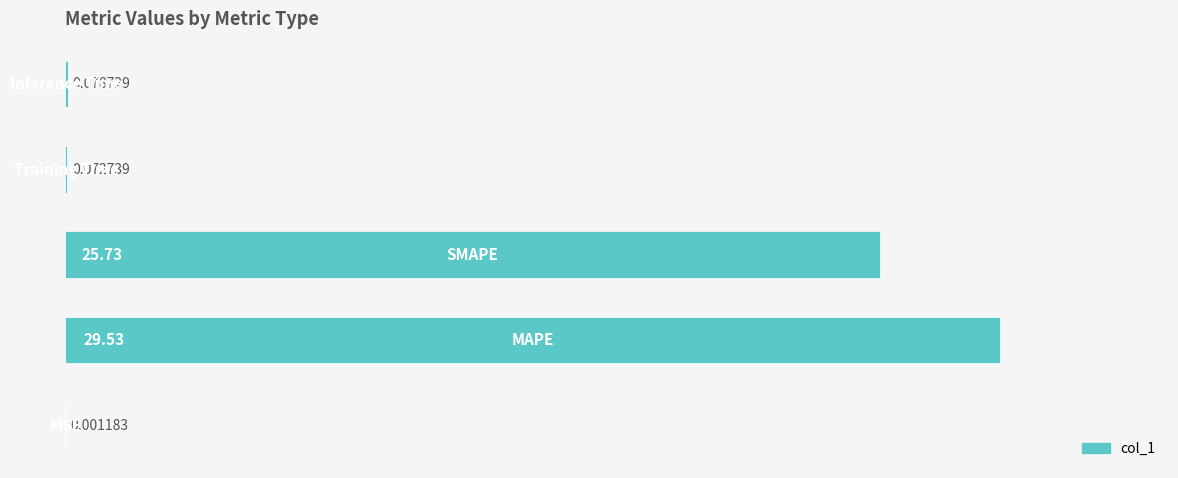

What is the maximum value shown in the chart?

29.5